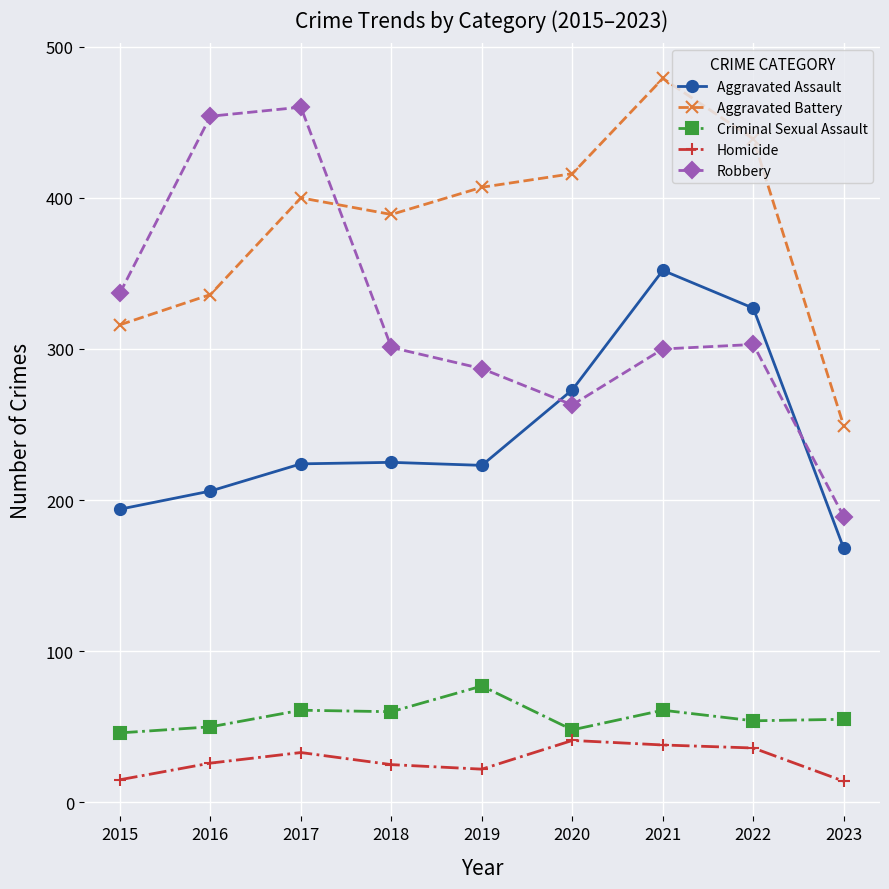

What is the difference between the highest and lowest values at 2019?

385